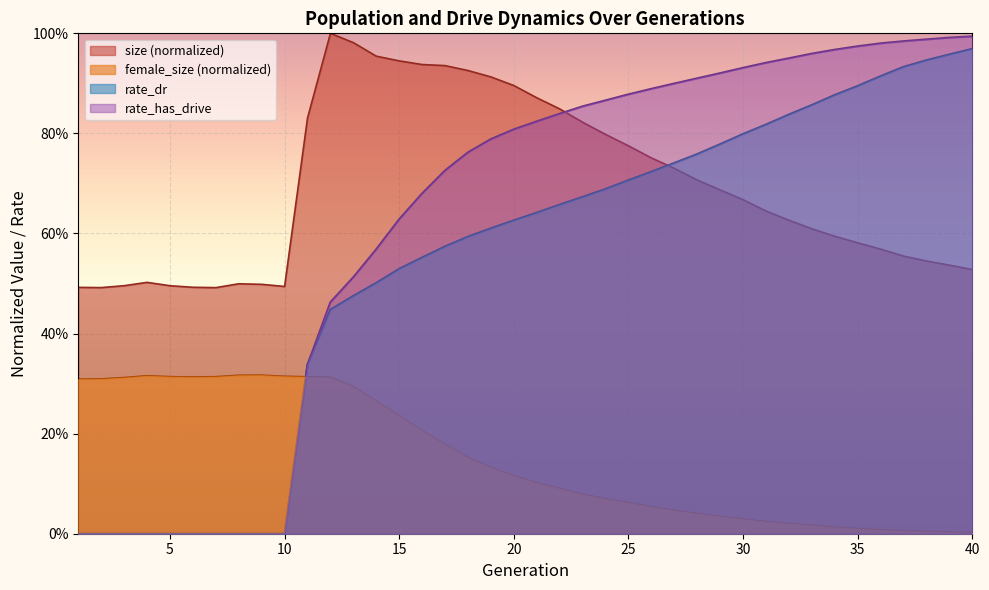

At which category is the sum across all series the highest?

40